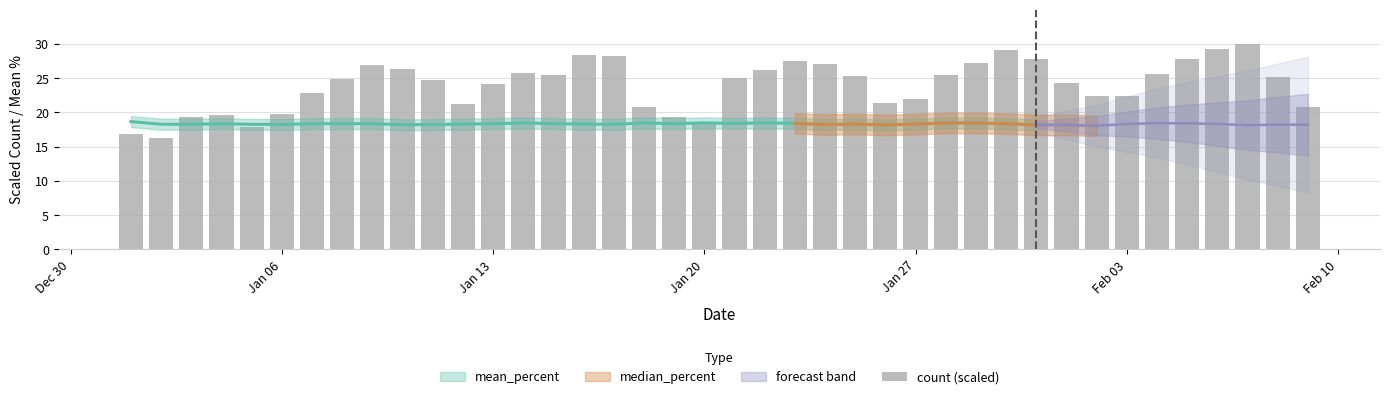

Does the chart contain any negative values?

No